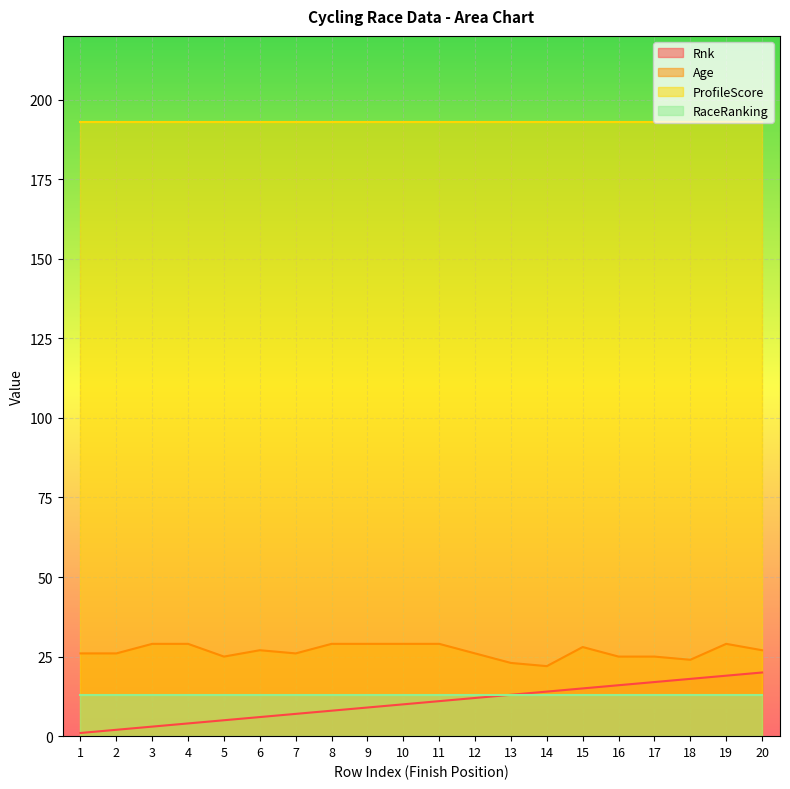

Which series has the largest total across all categories?

ProfileScore